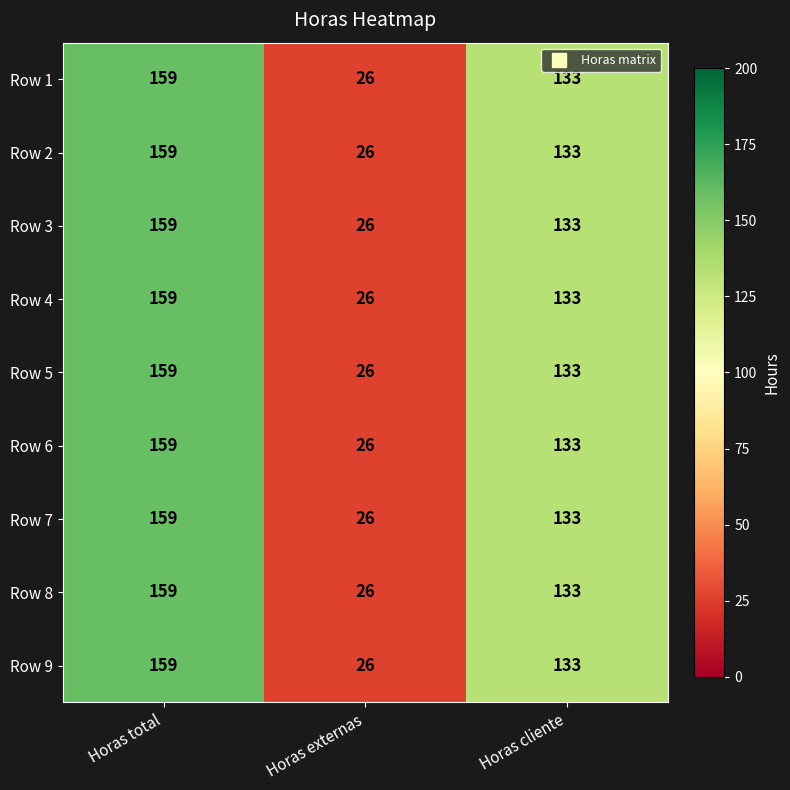

What is the total value across all series at Horas externas?

234